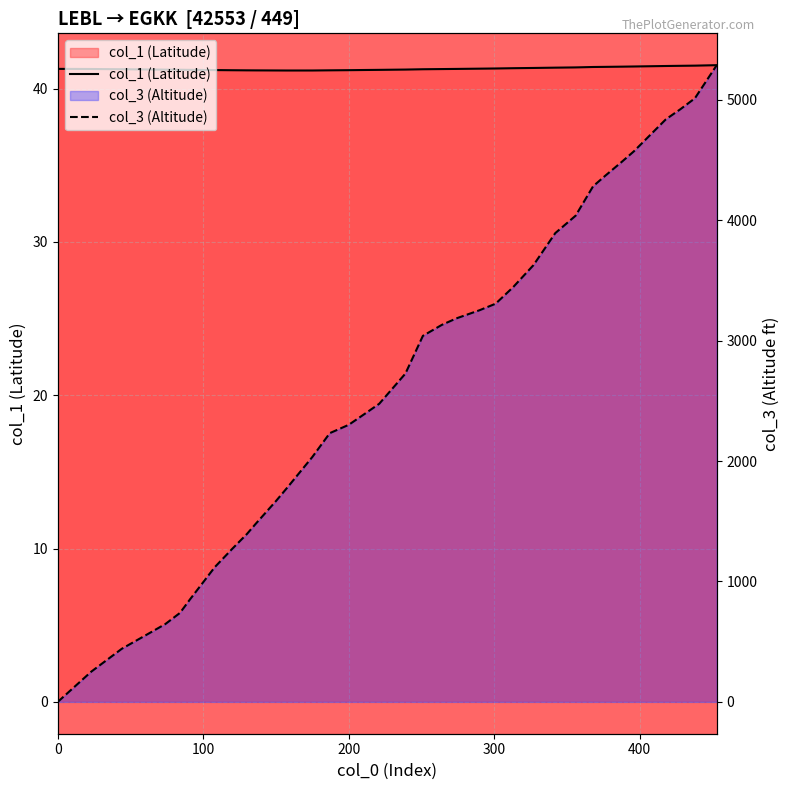

What is the difference between the maximum and minimum values in the col_1 (Latitude) series?

0.3